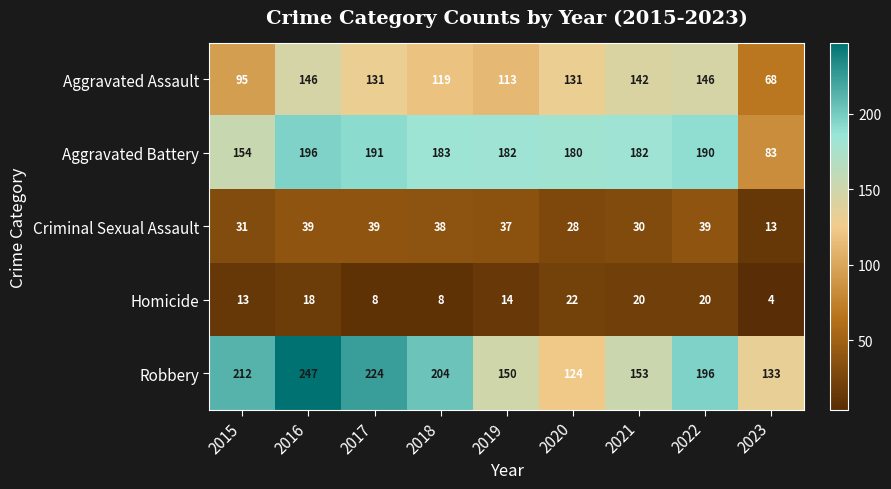

The value of Robbery at 2020 is 124. True or false?

True